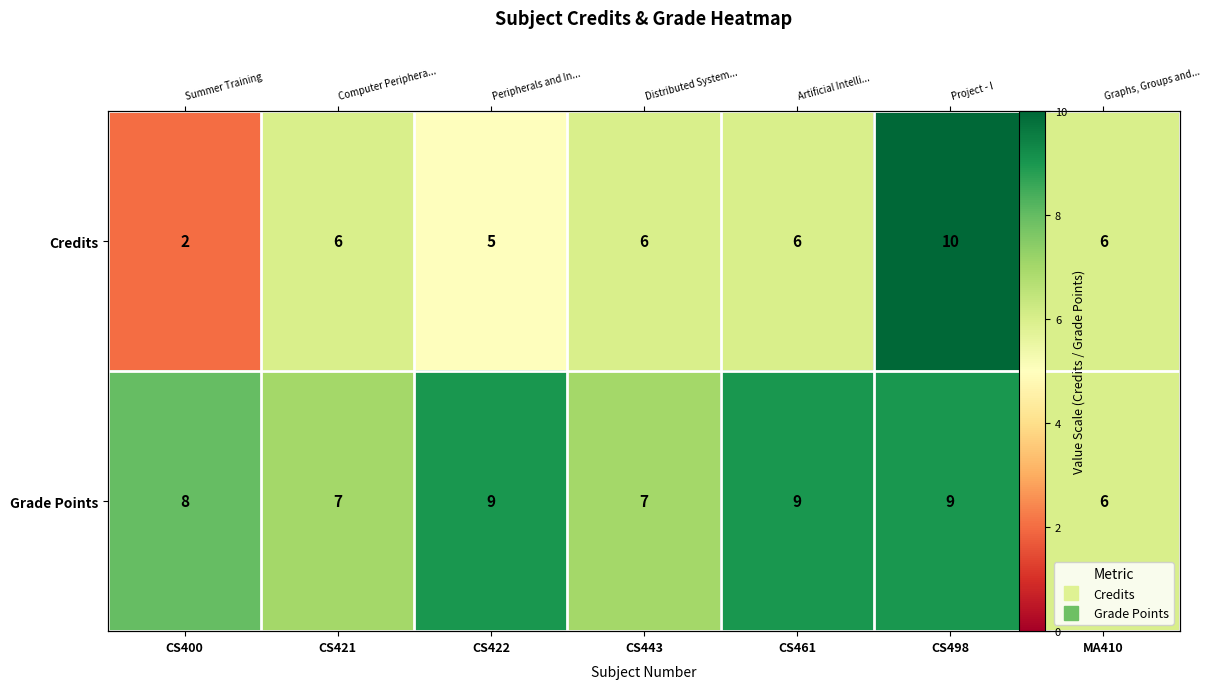

What is the total value across all series at CS443?

13